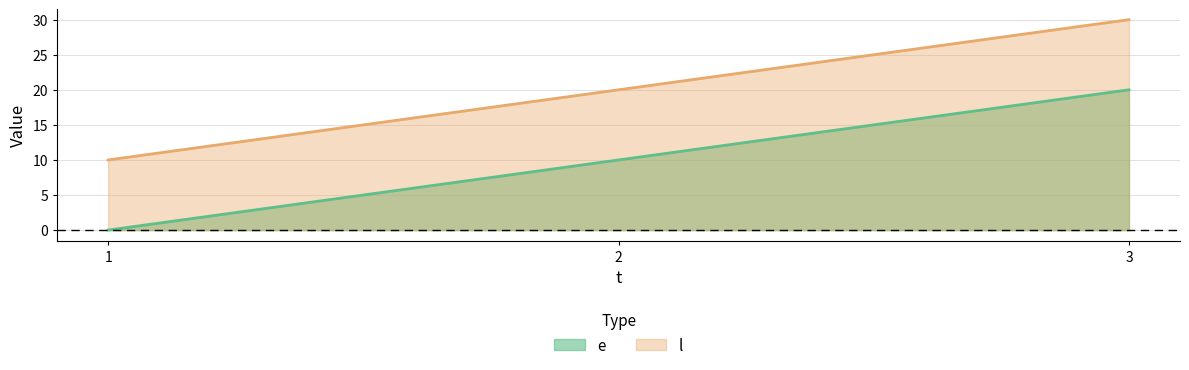

Reading left to right, what are all the values shown in this chart?

e: 1=0	2=10	3=20
l: 1=10	2=20	3=30